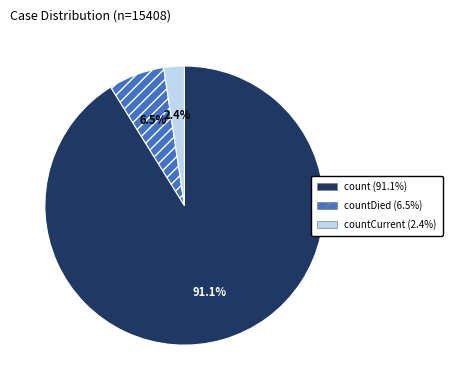

Is there any slice that represents more than half of the pie?

Yes